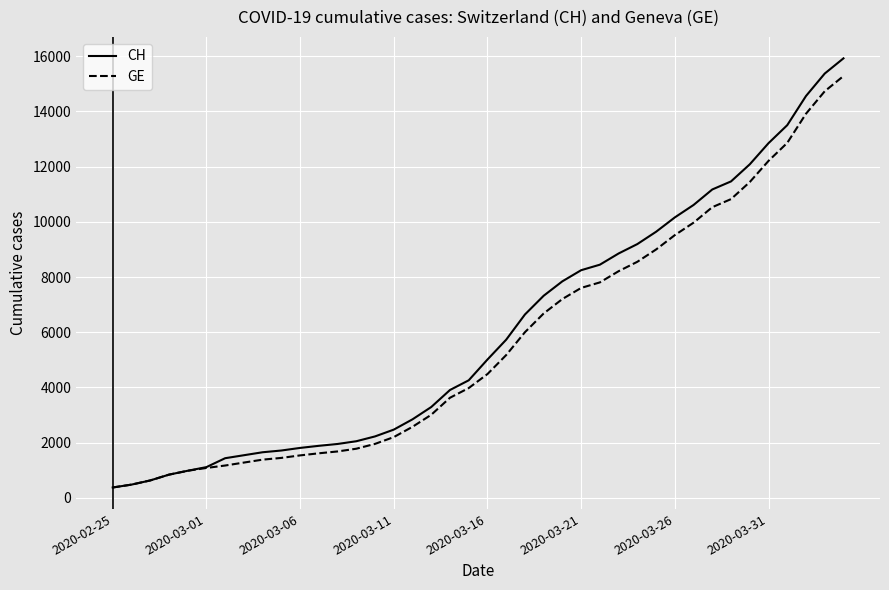

Which series has the widest spread of values?

CH